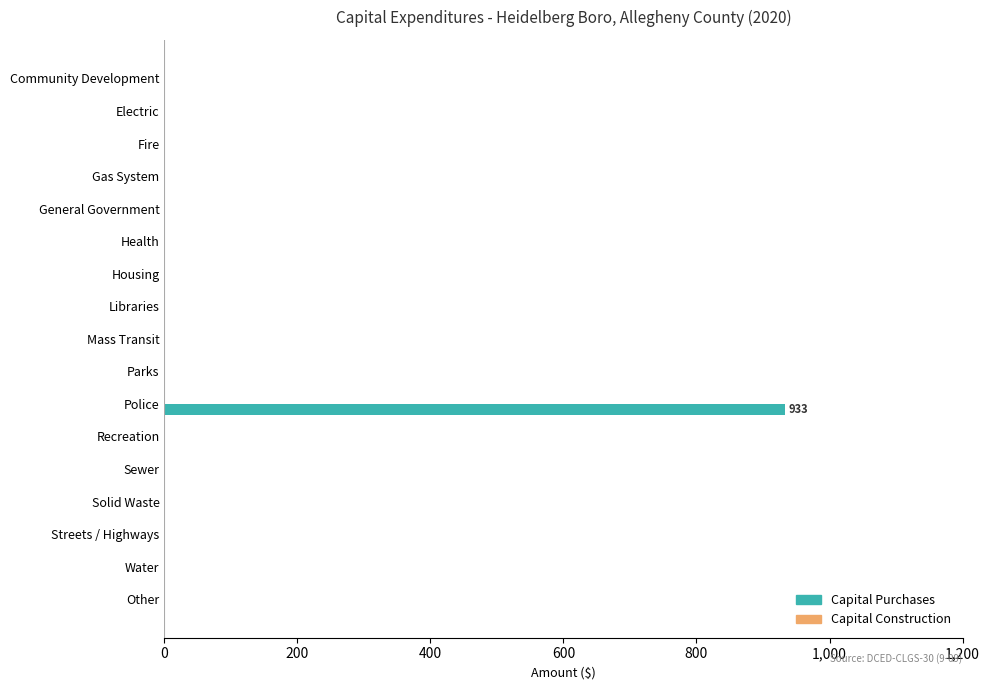

Reading top to bottom, list all the values displayed in this chart.

Community Development=0	Electric=0	Fire=0	Gas System=0	General Government=0	Health=0	Housing=0	Libraries=0	Mass Transit=0	Parks=0	Police=933	Recreation=0	Sewer=0	Solid Waste=0	Streets / Highways=0	Water=0	Other=0